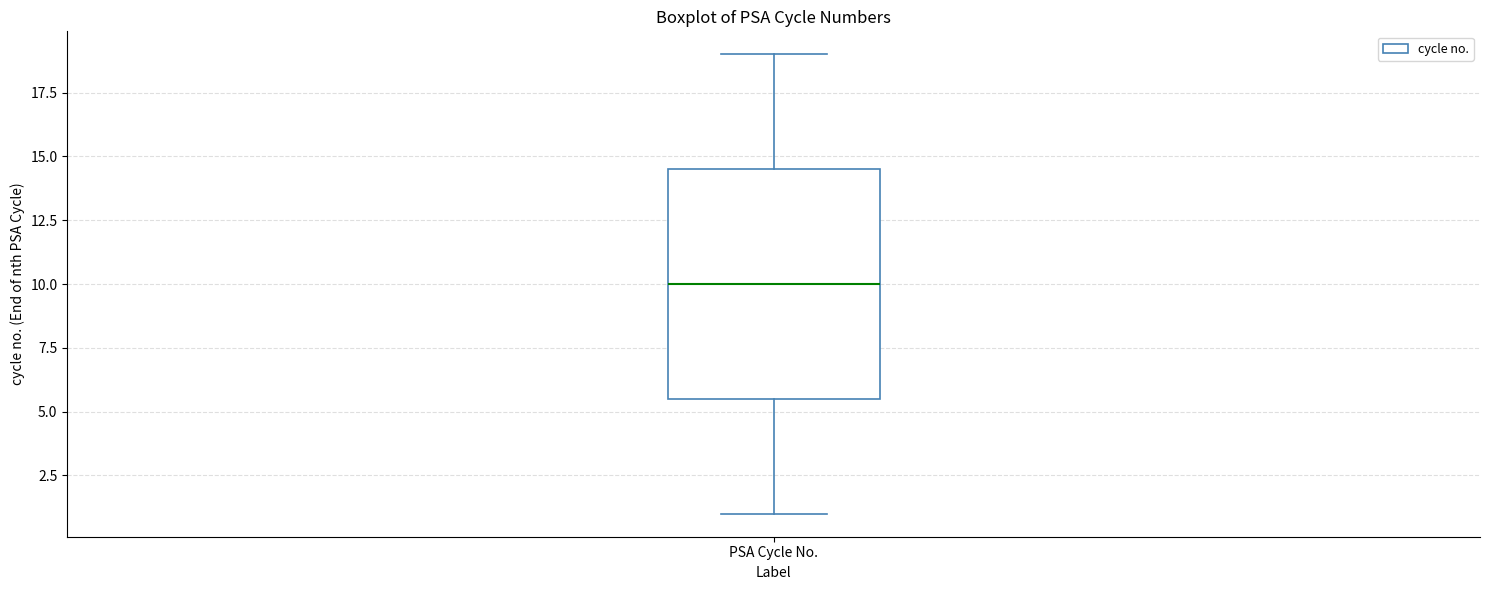

Transcribe this box plot: give where the median line is, the range the box spans, and where the two whiskers end, as read against the y-axis. The values are not printed on the chart, so give them approximately, as read against the axis.

median 10.0, box 5.5 to 14.5, whiskers 1.0 to 19.0